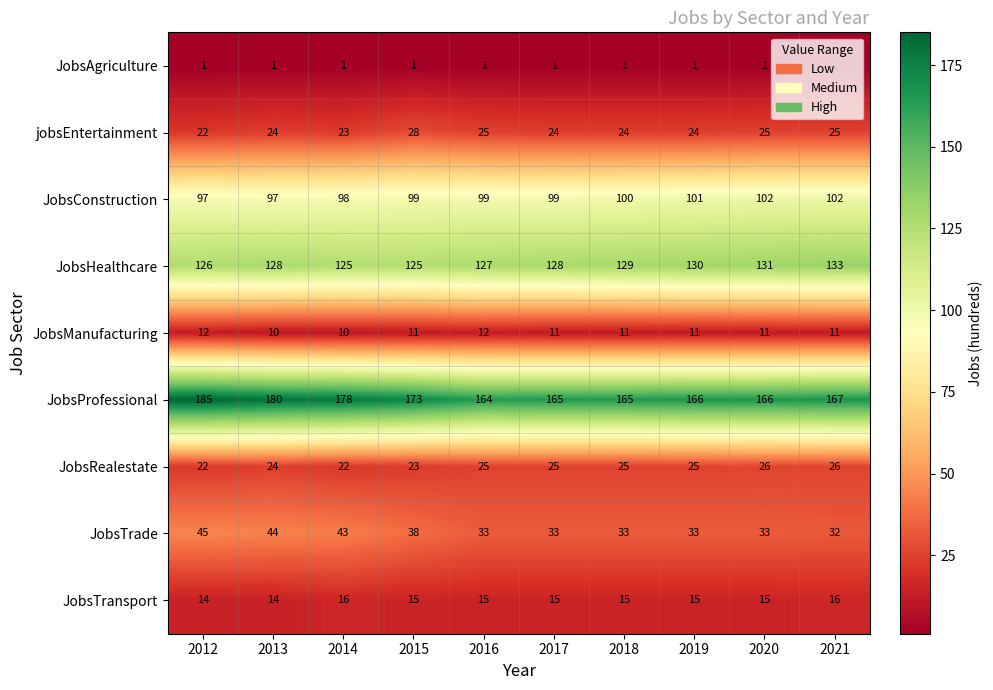

Rank the series at 2018 from lowest to highest value.

JobsAgriculture, JobsManufacturing, JobsTransport, jobsEntertainment, JobsRealestate, JobsTrade, JobsConstruction, JobsHealthcare, JobsProfessional